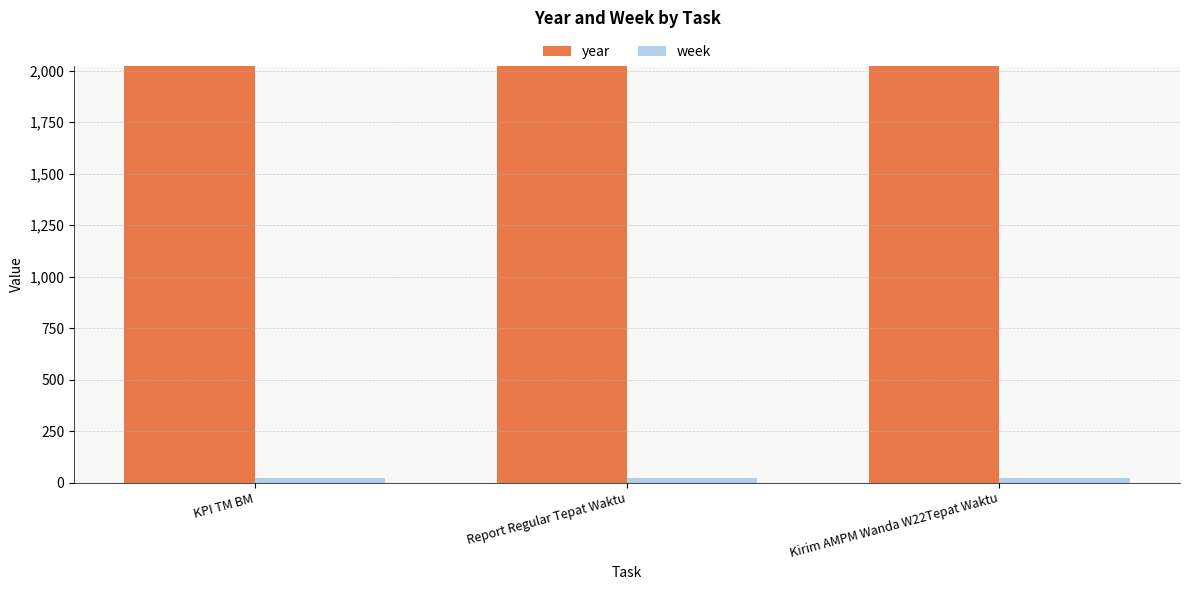

What is the highest value of the year series?

2022